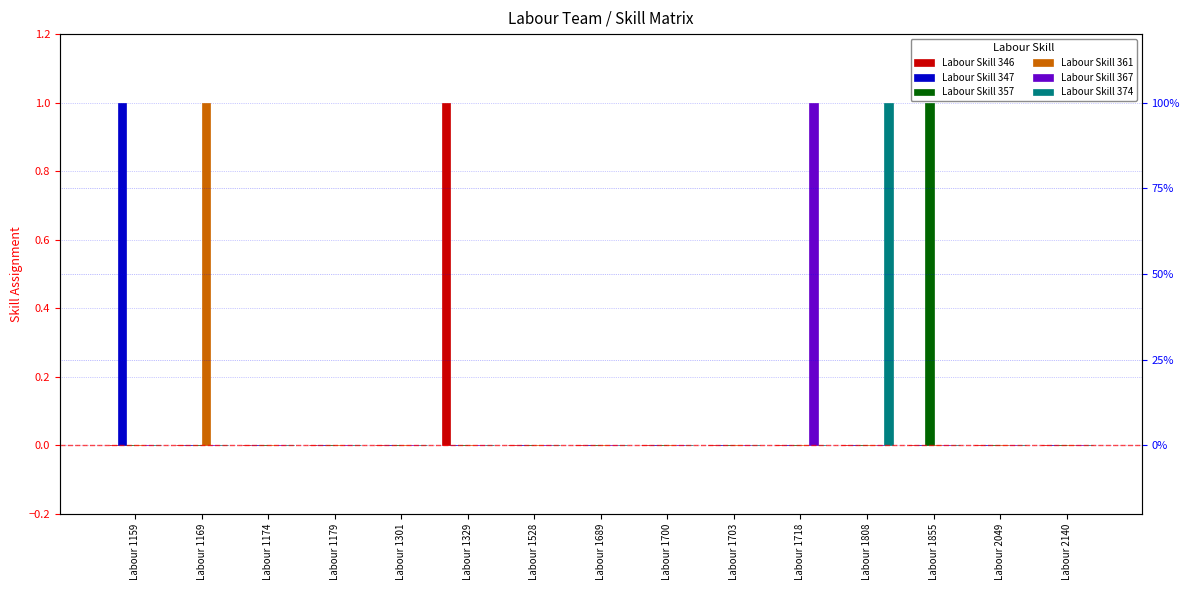

What is the highest value of the Labour Skill 361 series?

1